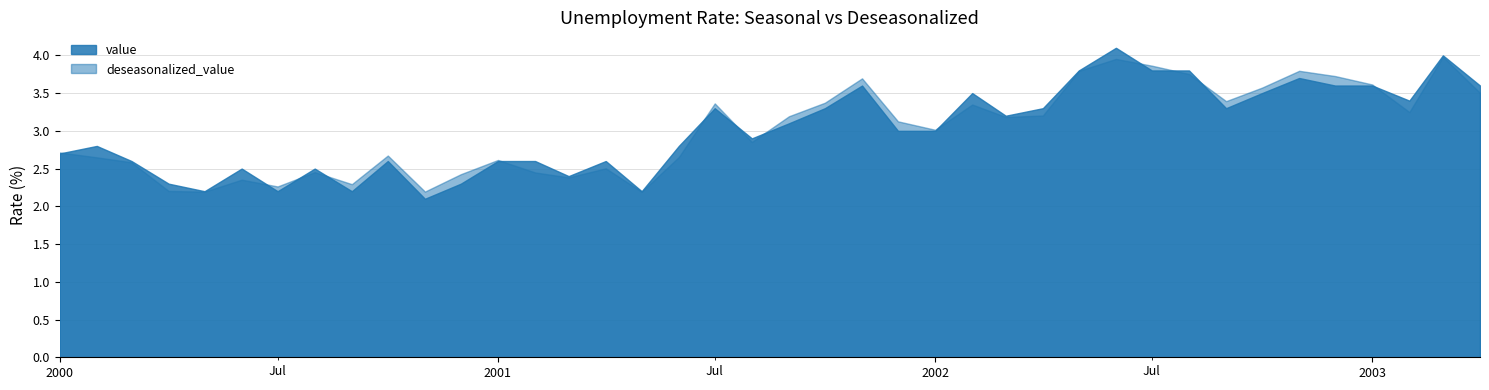

How many lines are shown in the chart?

2